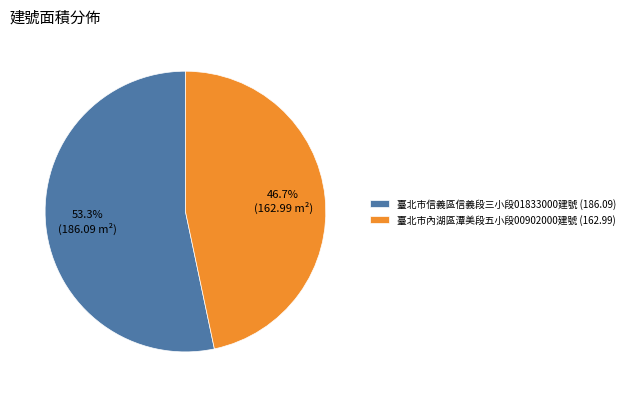

To the nearest percent, what is the average slice percentage?

50%